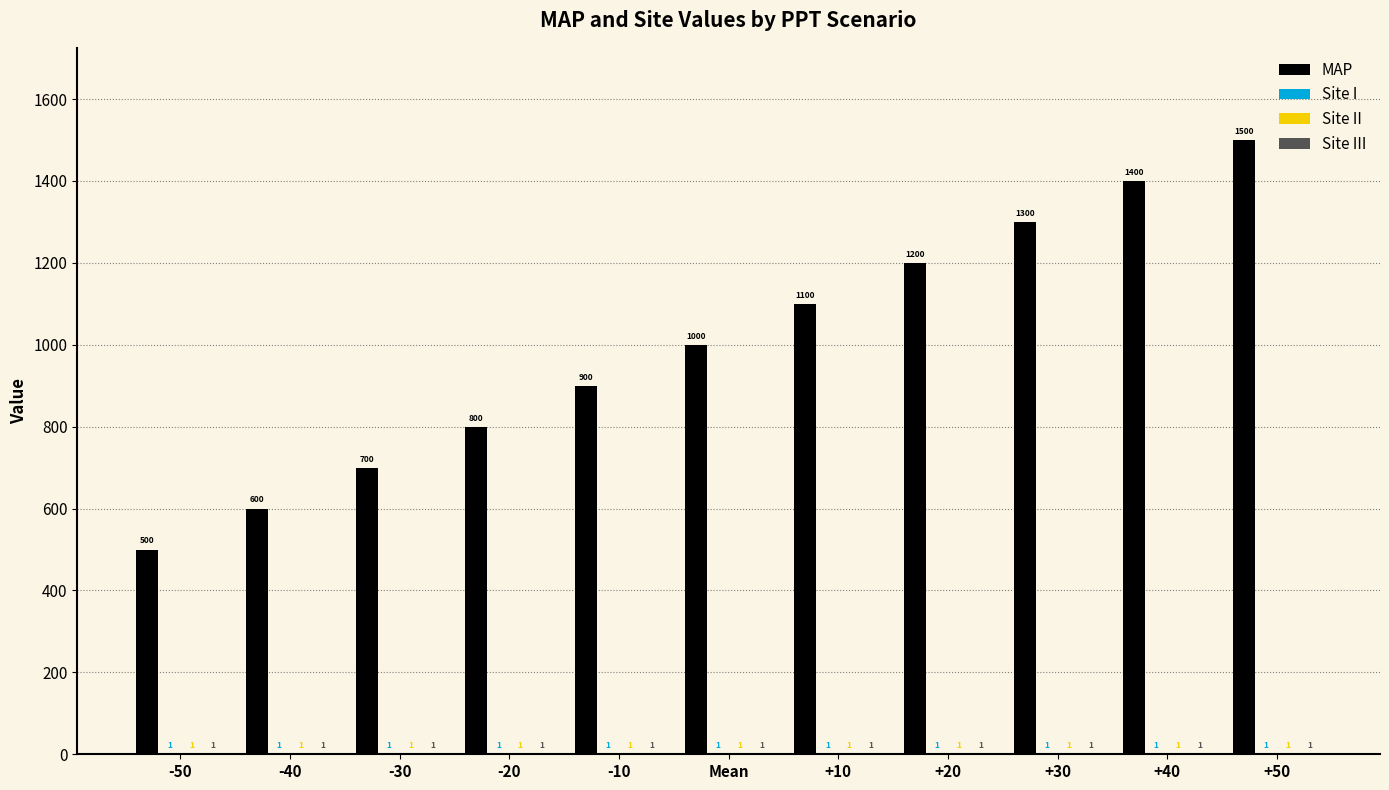

How many groups of bars are there?

11